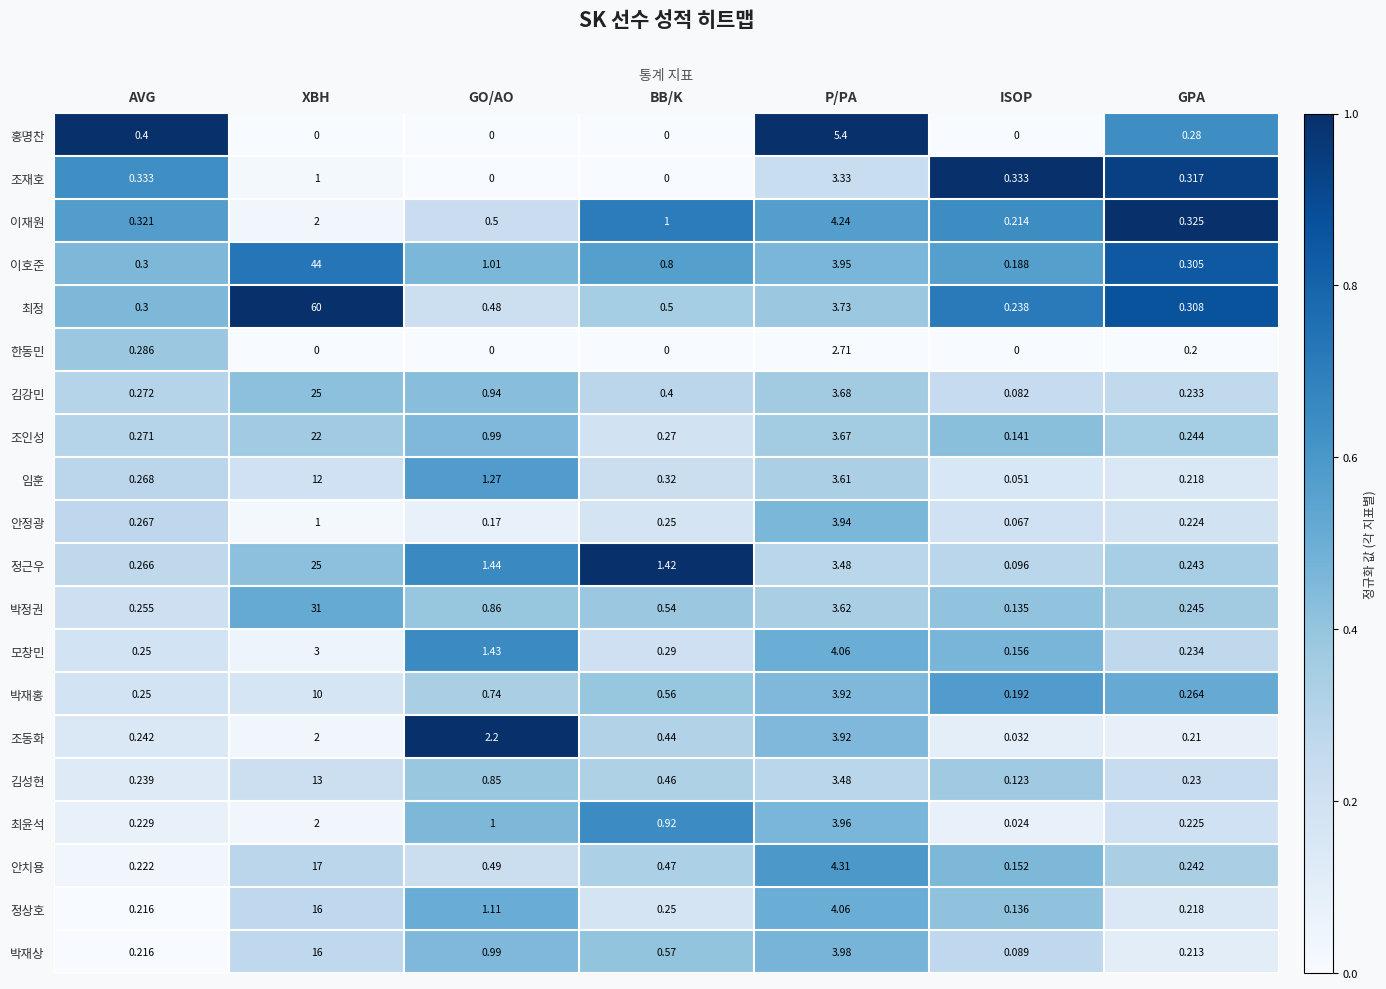

Between AVG and BB/K, which series saw the biggest shift?

정근우